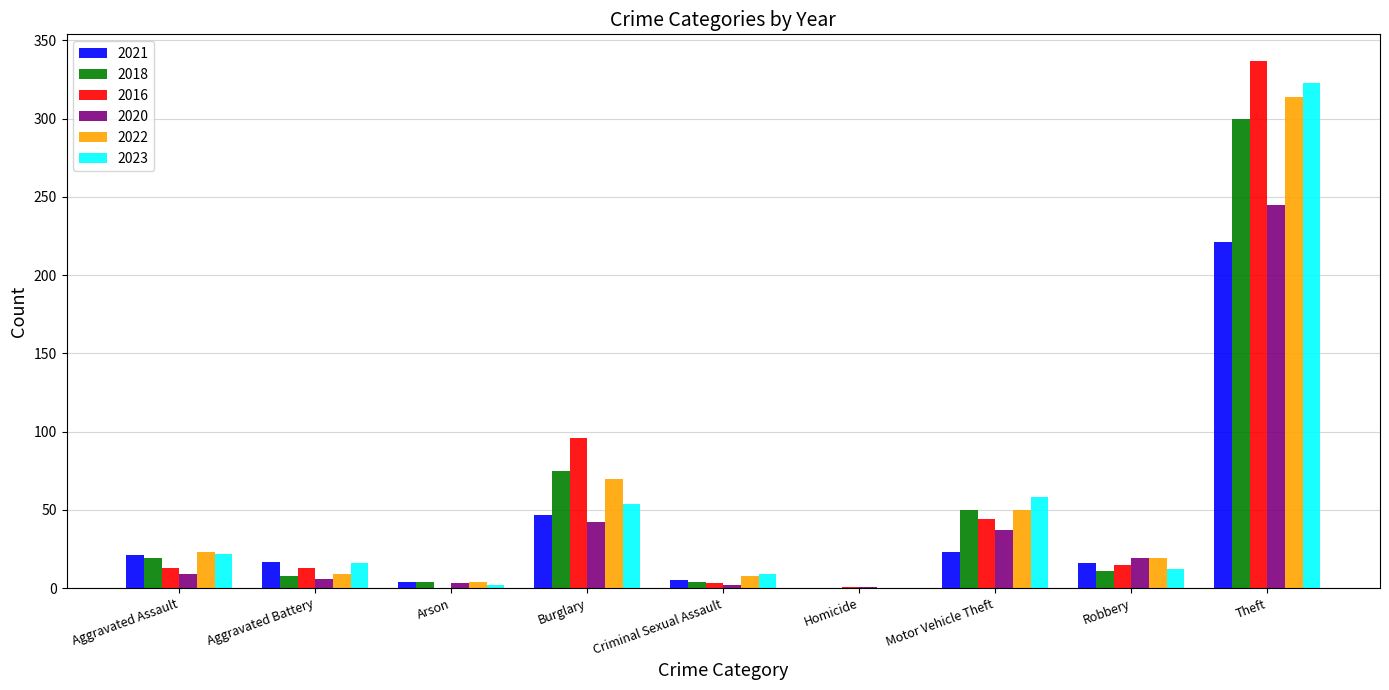

Is the value of 2021 at Motor Vehicle Theft greater than the value of 2018 at Homicide?

Yes